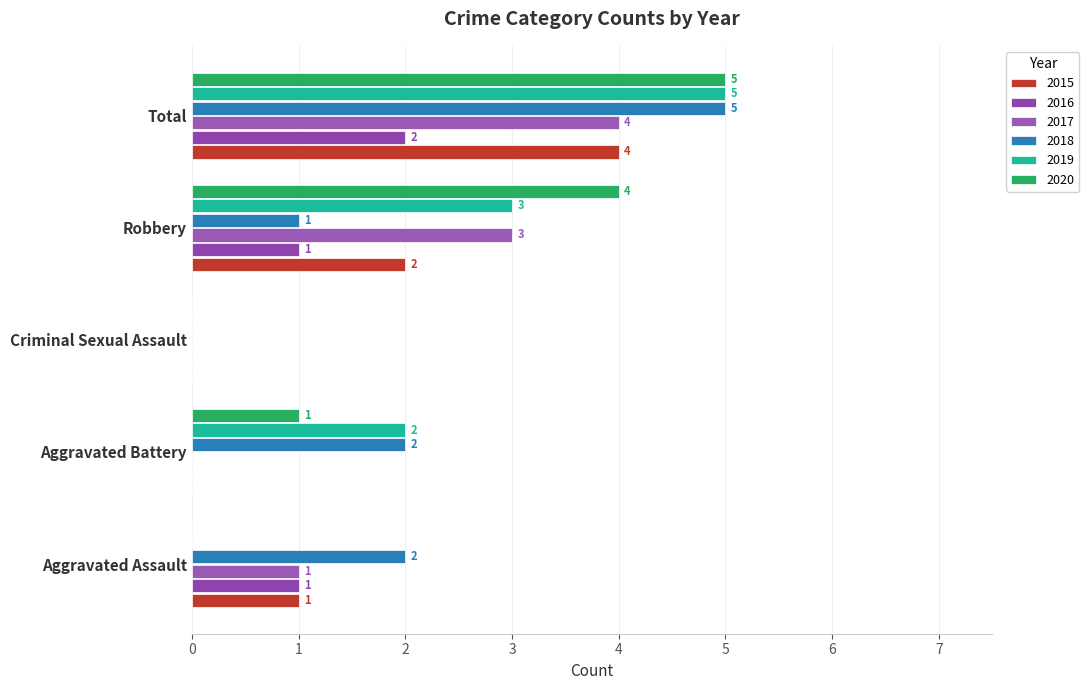

What is the maximum value shown in the chart?

5